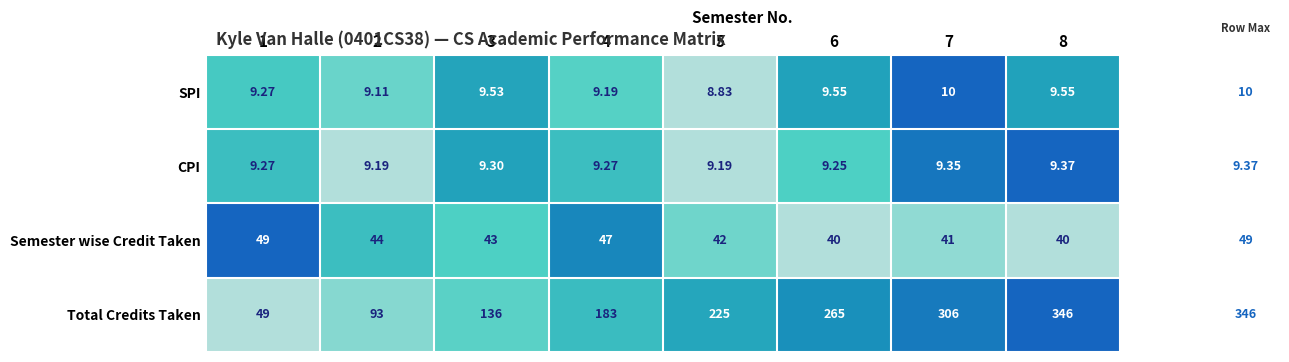

What is the total value across all series at 4?

248.5